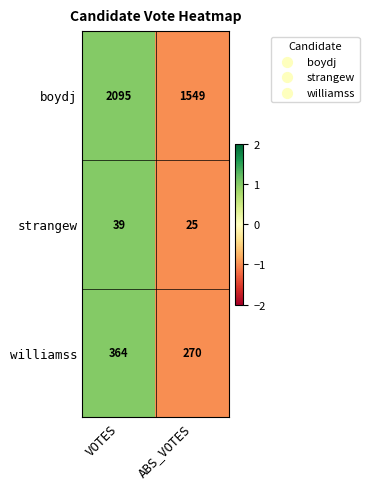

Which series has the largest range (max minus min)?

boydj